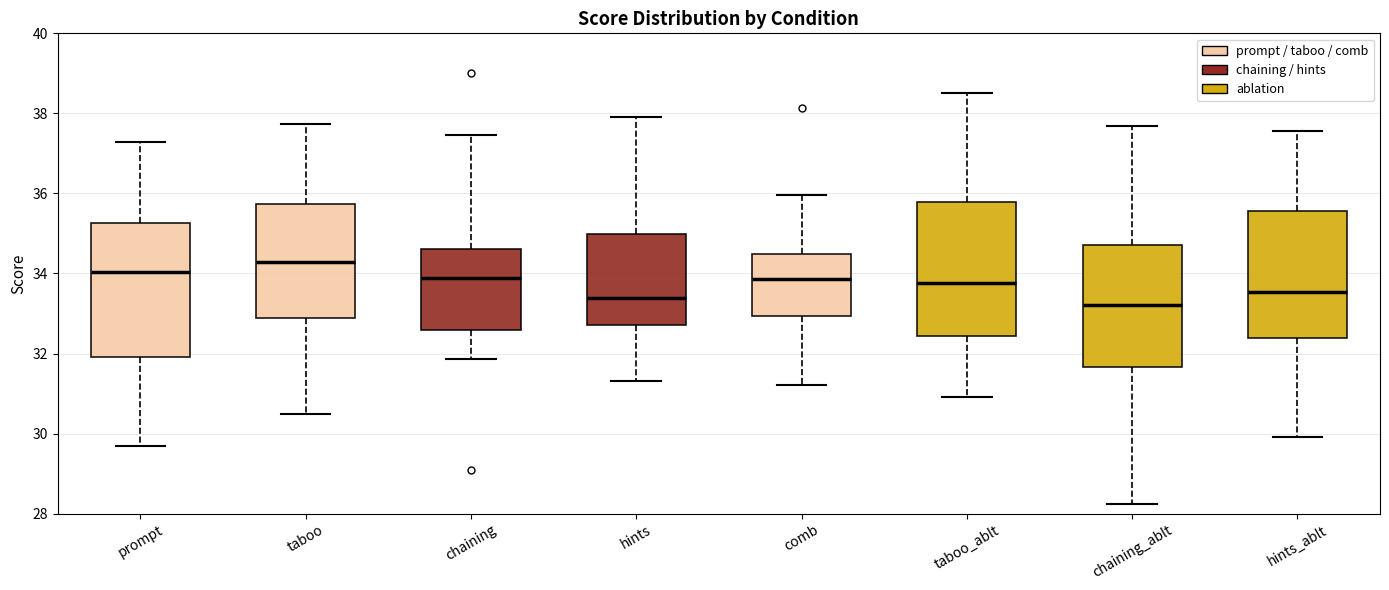

Reading left to right, read every box against the y-axis: the position of its median line, the range the box covers, and the ends of its whiskers. The values are not printed on the chart, so give them approximately, as read against the axis.

prompt: median 34.0, box 32.0 to 35.2, whiskers 29.6 to 37.2
taboo: median 34.2, box 32.8 to 35.8, whiskers 30.4 to 37.8
chaining: median 33.8, box 32.6 to 34.6, whiskers 31.8 to 37.4
hints: median 33.4, box 32.8 to 35.0, whiskers 31.4 to 38.0
comb: median 33.8, box 33.0 to 34.4, whiskers 31.2 to 36.0
taboo_ablt: median 33.8, box 32.4 to 35.8, whiskers 31.0 to 38.6
chaining_ablt: median 33.2, box 31.6 to 34.8, whiskers 28.2 to 37.6
hints_ablt: median 33.6, box 32.4 to 35.6, whiskers 30.0 to 37.6